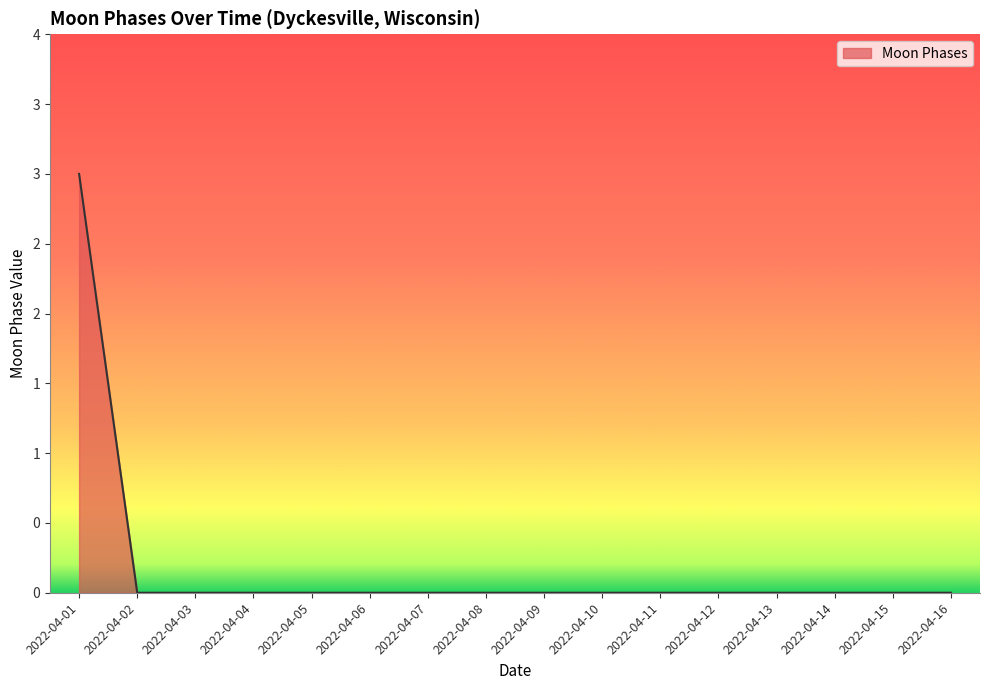

Does the chart have visible grid lines?

No